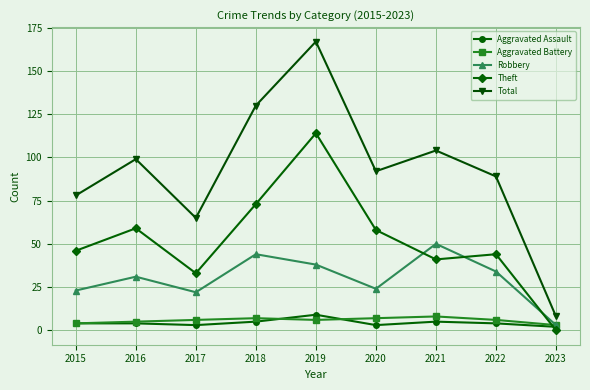

Which series changed the most between 2021 and 2023?

Total